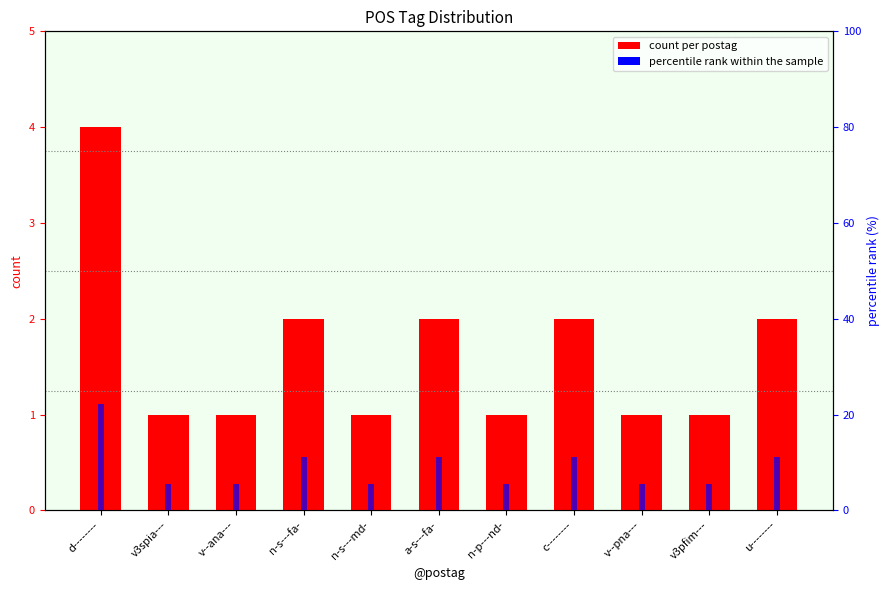

How many groups of bars are there?

11